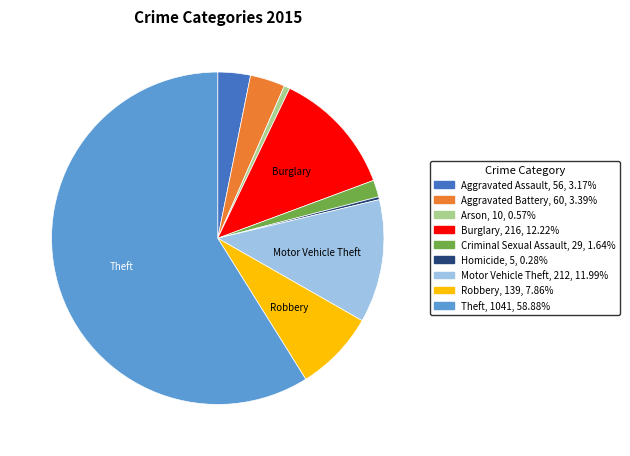

Which category has the biggest portion of the pie?

Theft